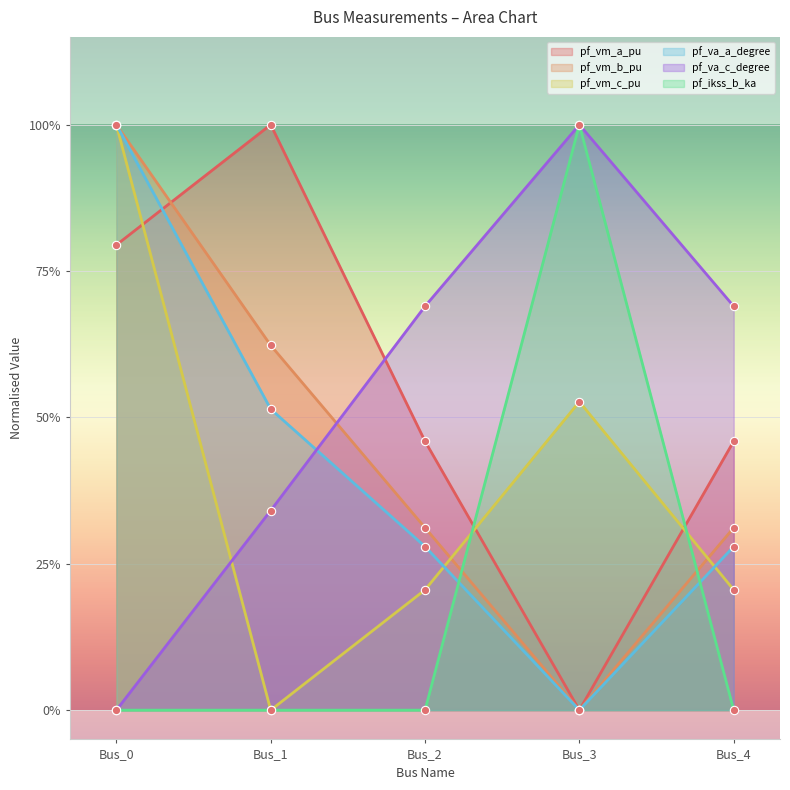

At how many categories does at least one series exceed 0?

5